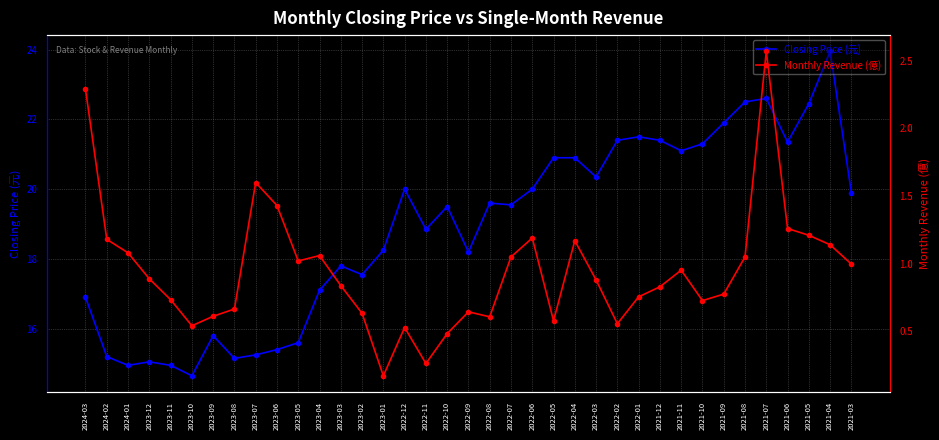

Which category has the highest value across all series?

2021-04